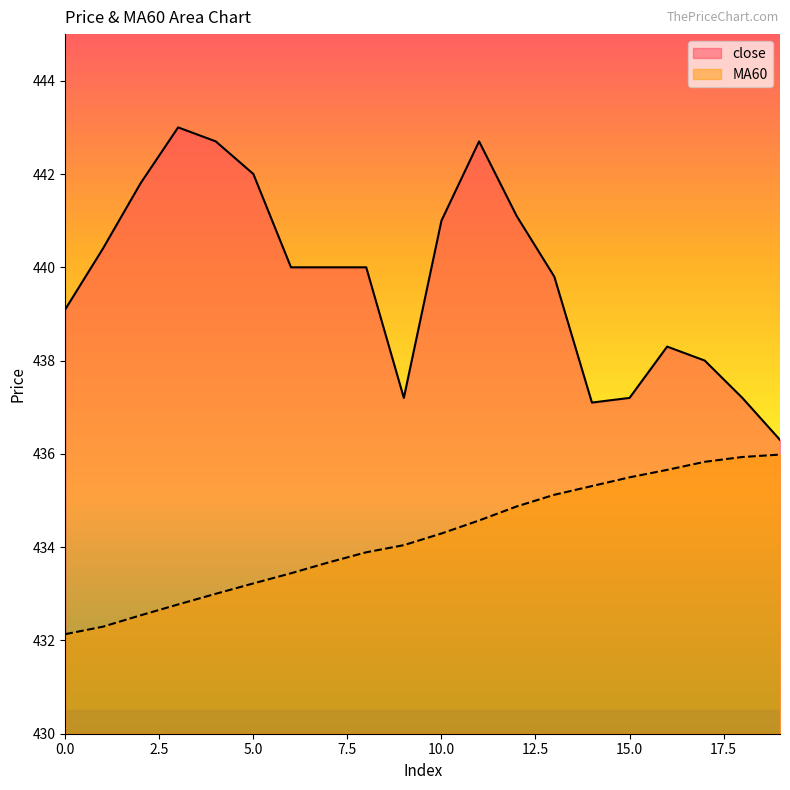

Rank the series at 9 from lowest to highest value.

MA60, close